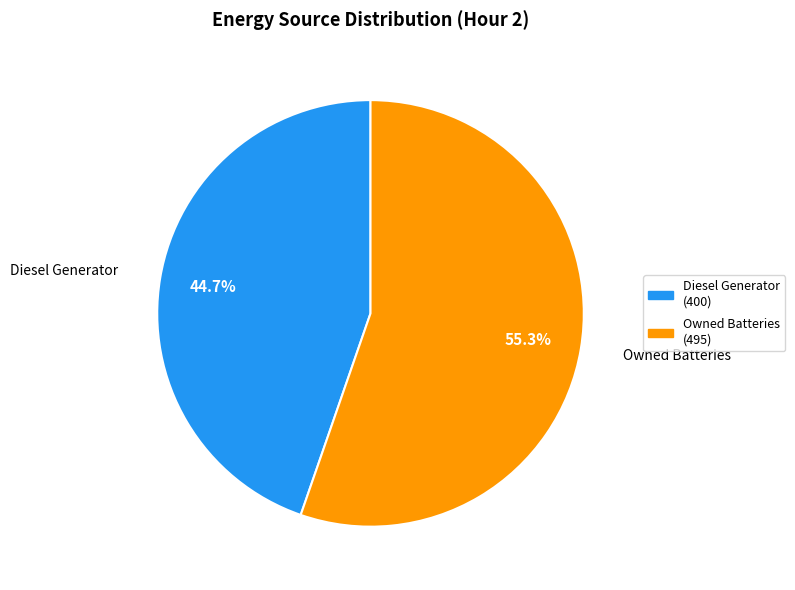

Is there a majority slice in this chart?

Yes